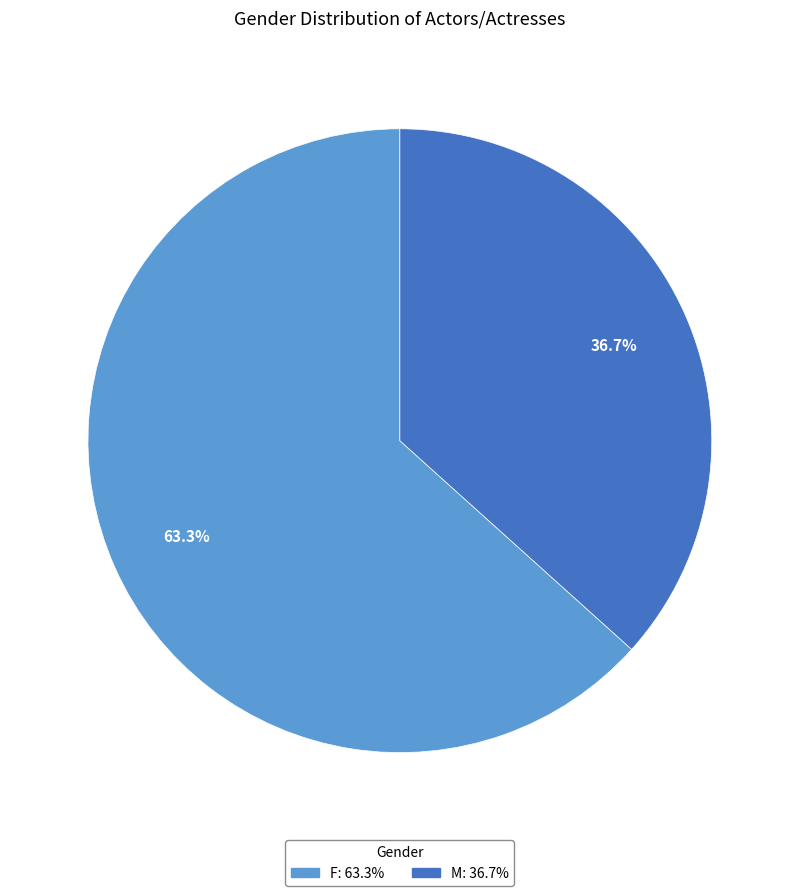

To the nearest percent, what is the combined percentage of M and F?

100%